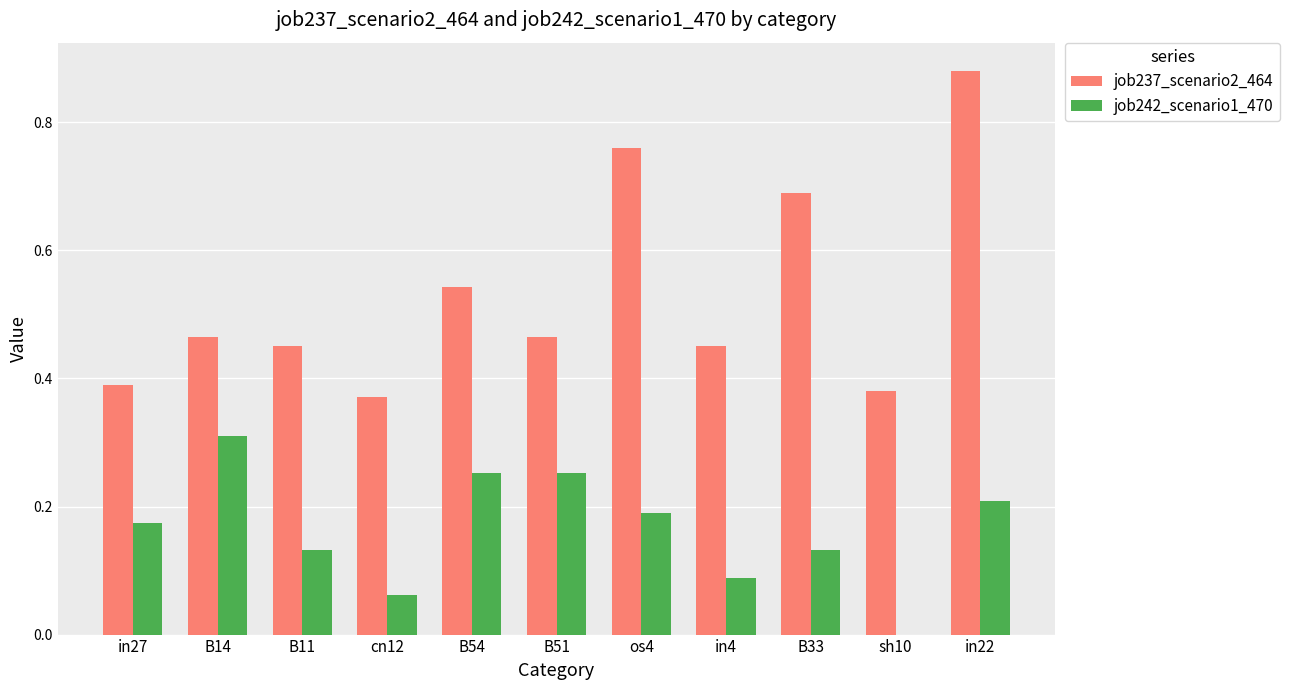

How many data points does each series have?

11